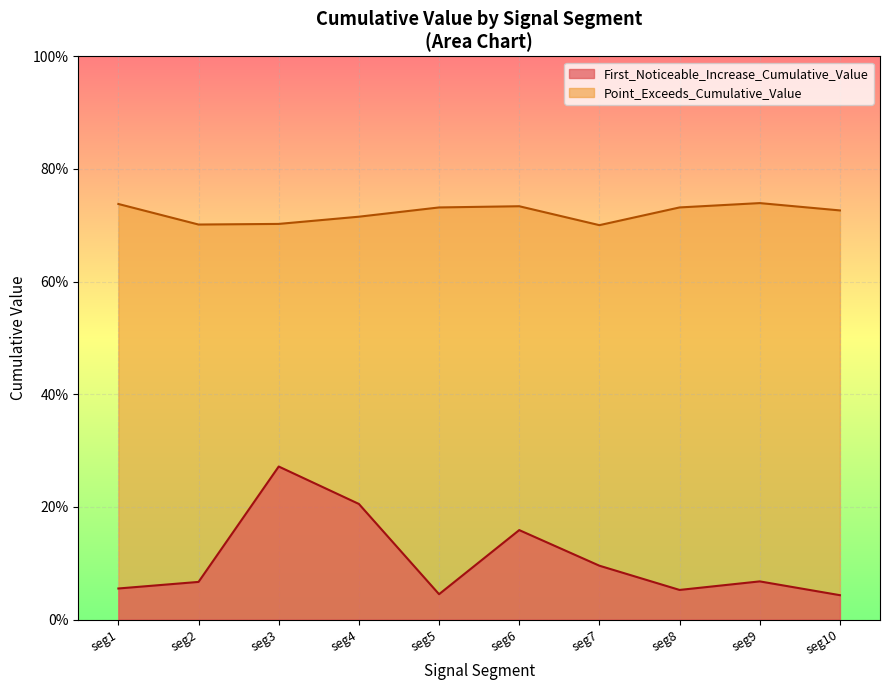

What is the difference between the highest and lowest values at 50?

0.7